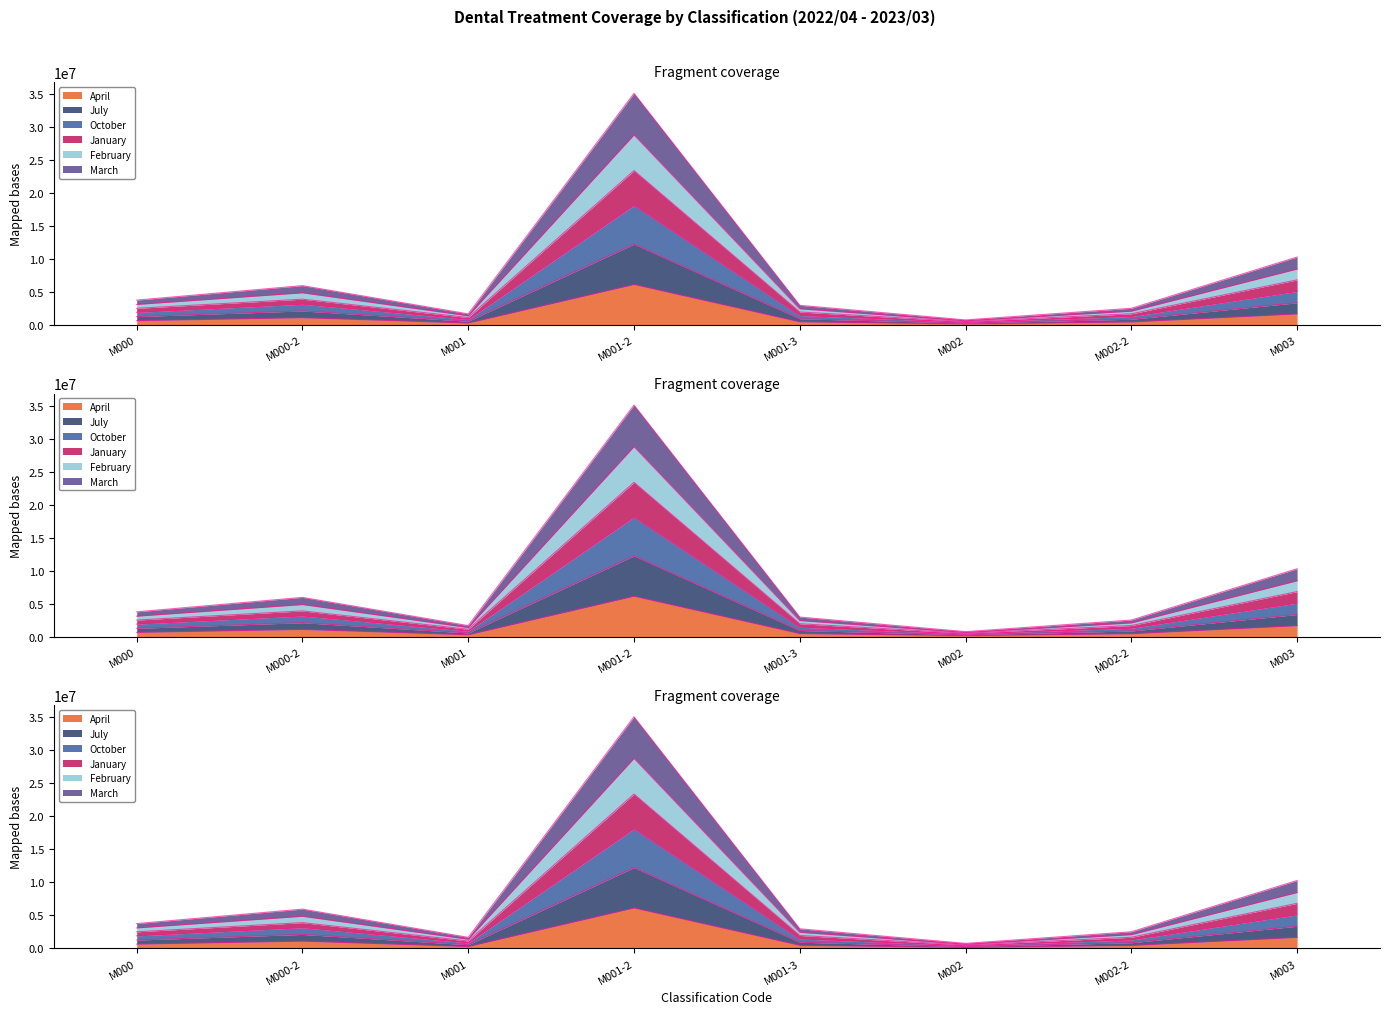

Is it true that April equals 439324 at M001-3?

True